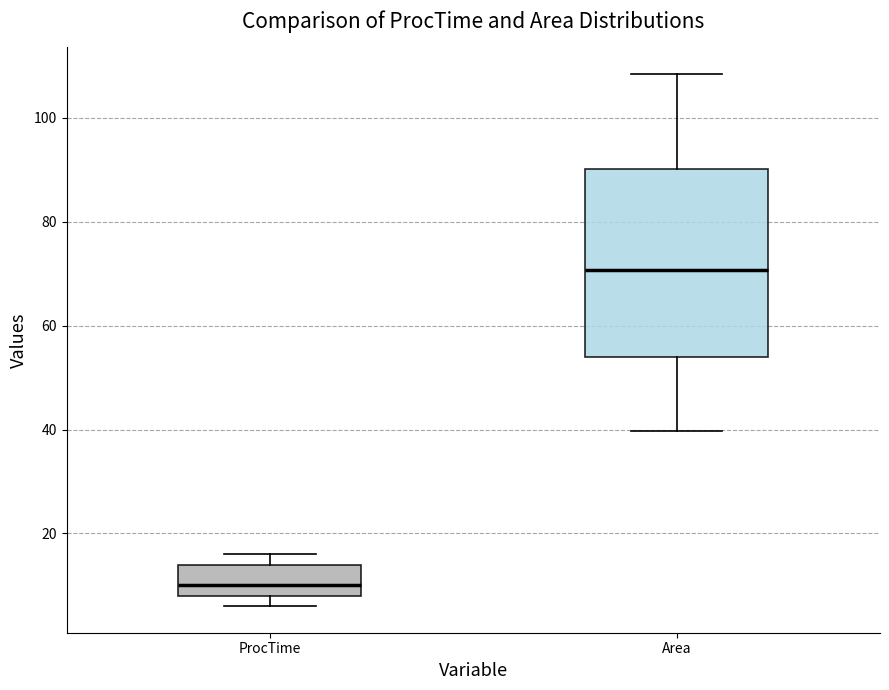

Reading left to right, transcribe this box plot: for each box, give where its median line is, the range the box spans, and where its two whiskers end, as read against the y-axis. The values are not printed on the chart, so give them approximately, as read against the axis.

ProcTime: median 10, box 8 to 14, whiskers 6 to 16
Area: median 70, box 54 to 90, whiskers 40 to 108